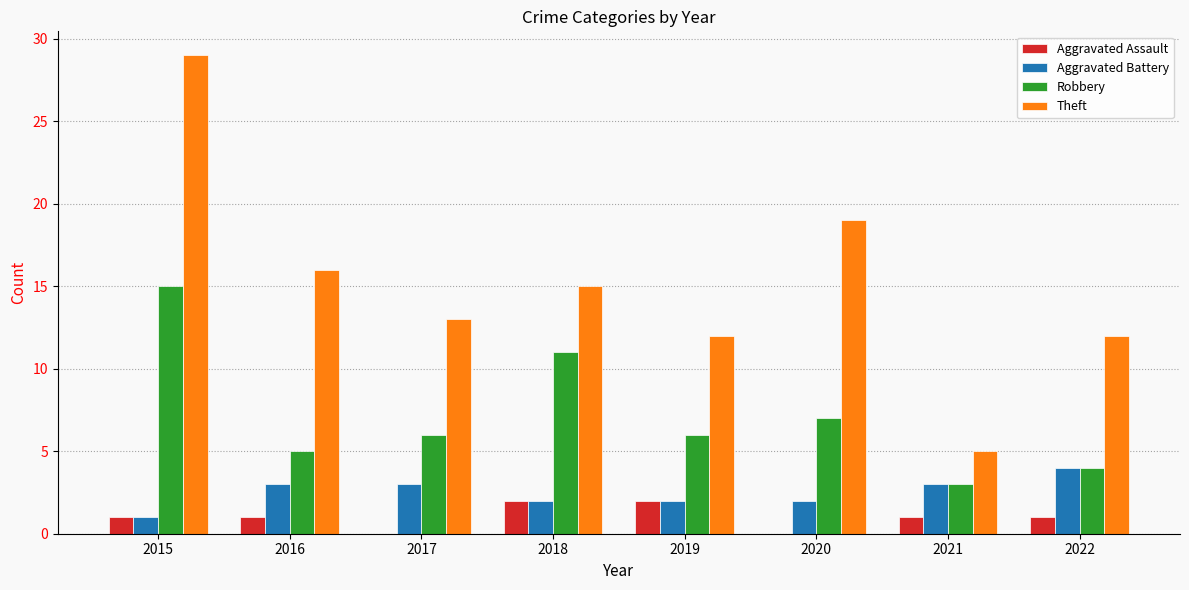

Are the bars grouped side by side (vs. stacked)?

Yes